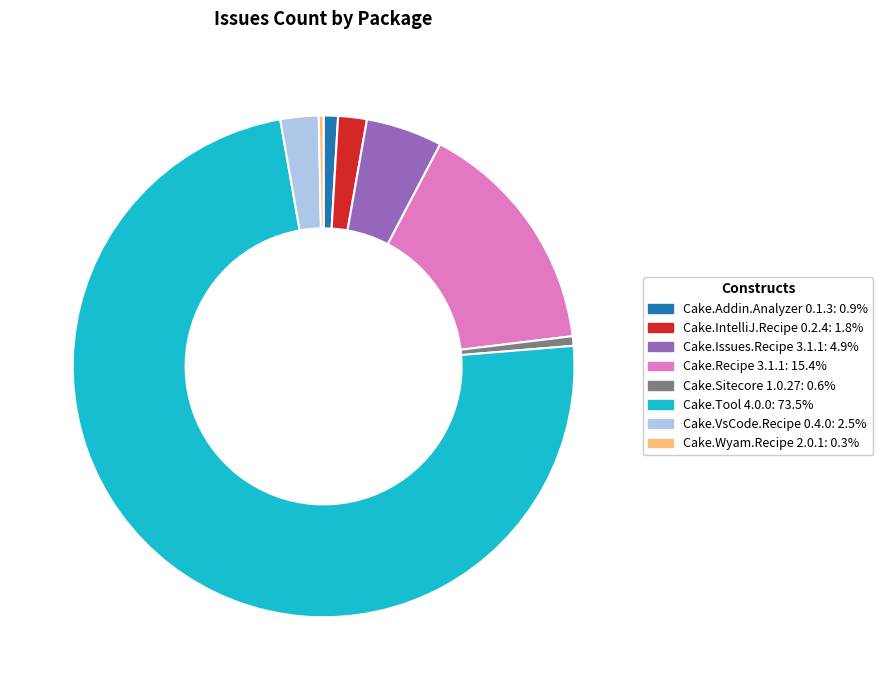

Does any single category account for the majority?

Yes